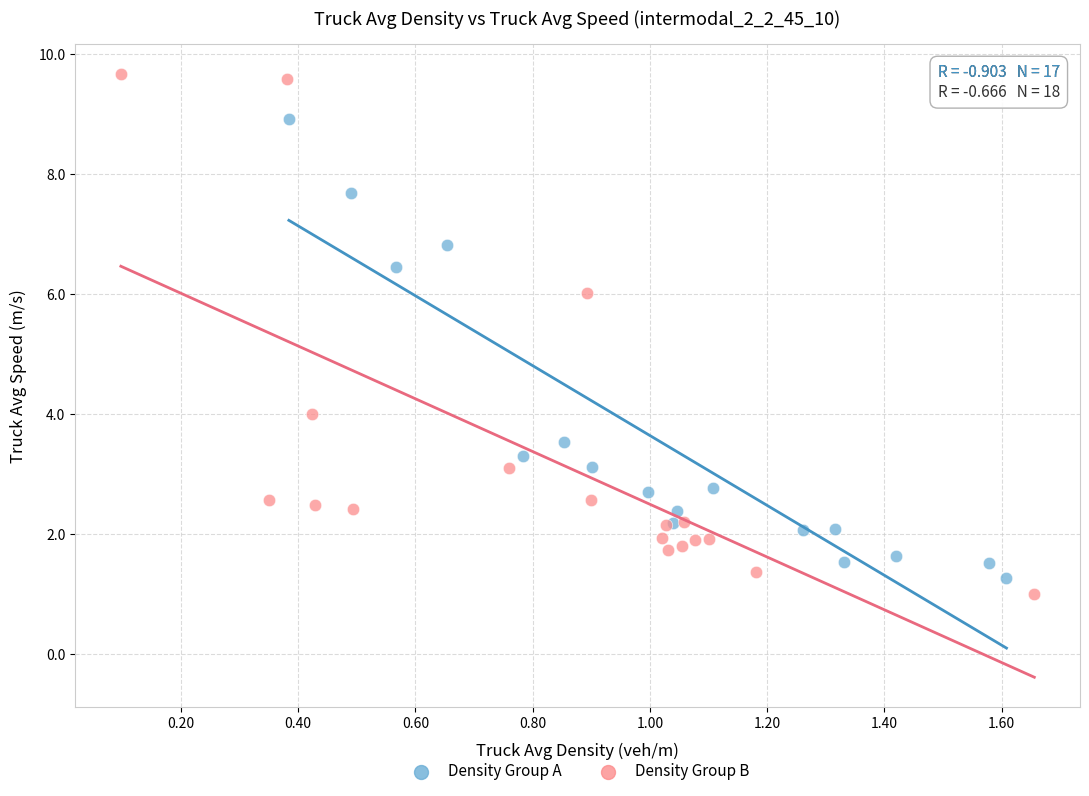

What are all the series names shown in the legend?

Density Group A, Density Group B